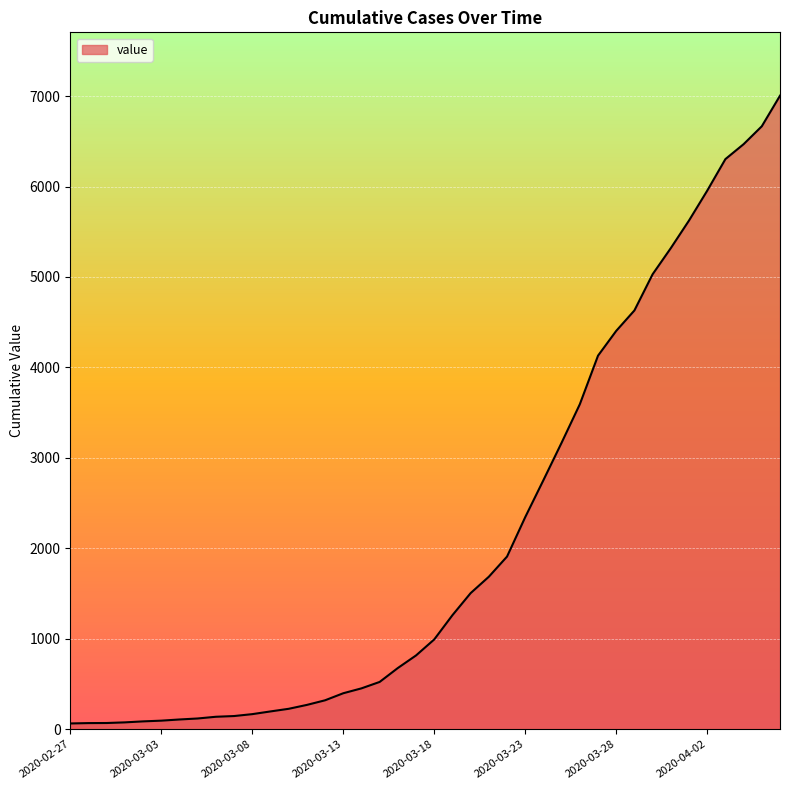

What is the difference between the maximum and minimum values?

6940